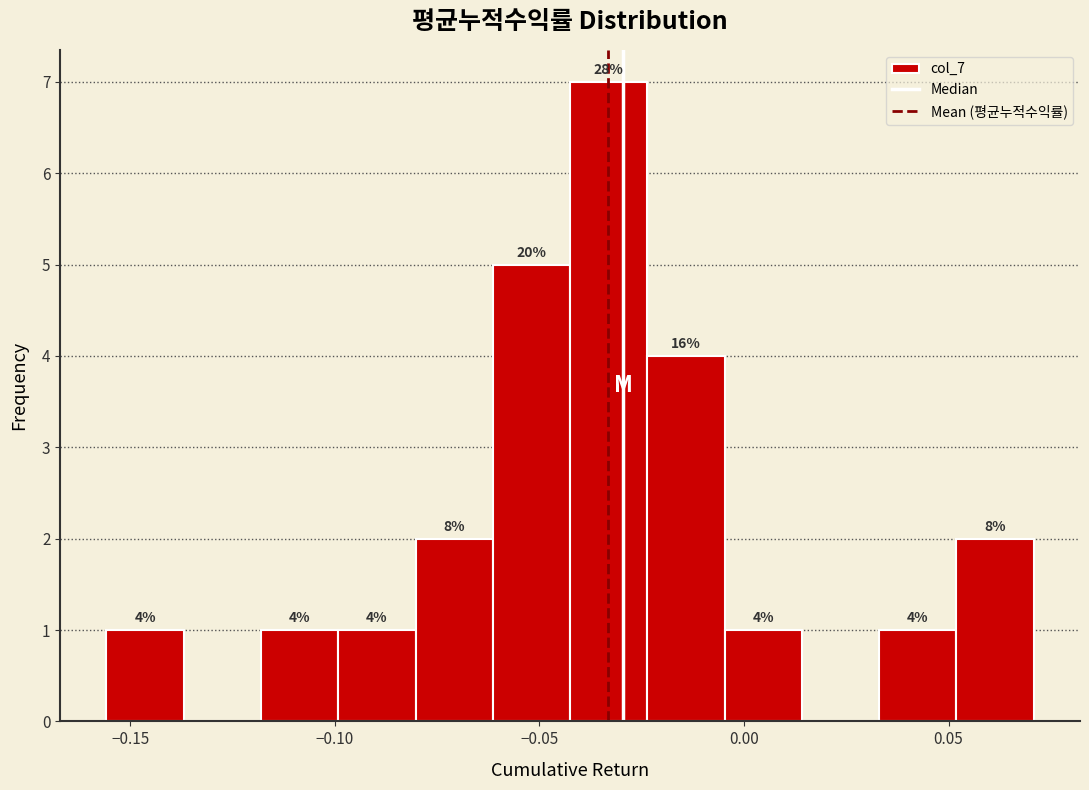

Read against the x-axis, roughly where is the centre of the tallest bar?

-0.035